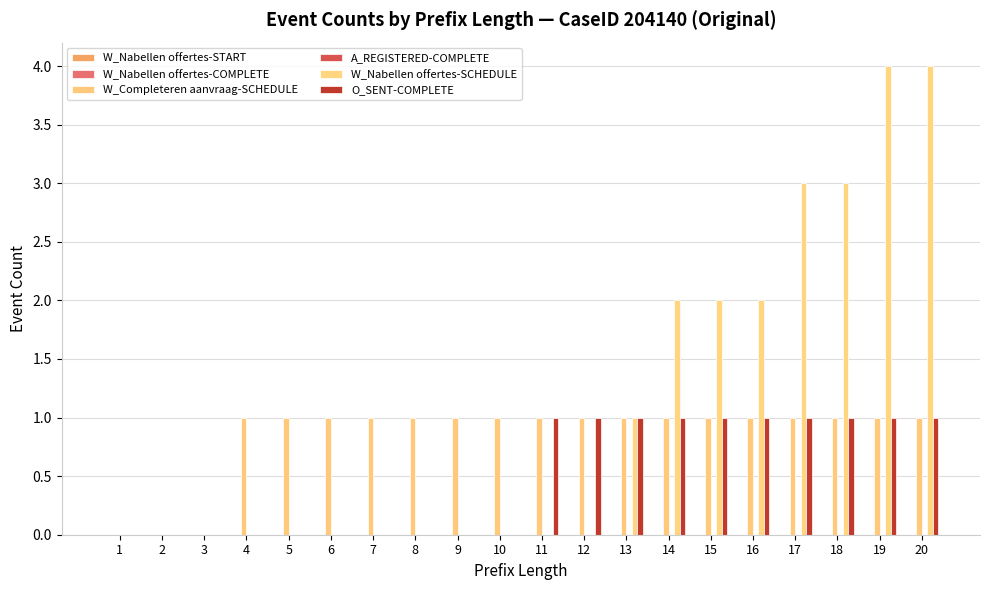

The W_Nabellen offertes-SCHEDULE series shows 0 at 4. True or false?

True